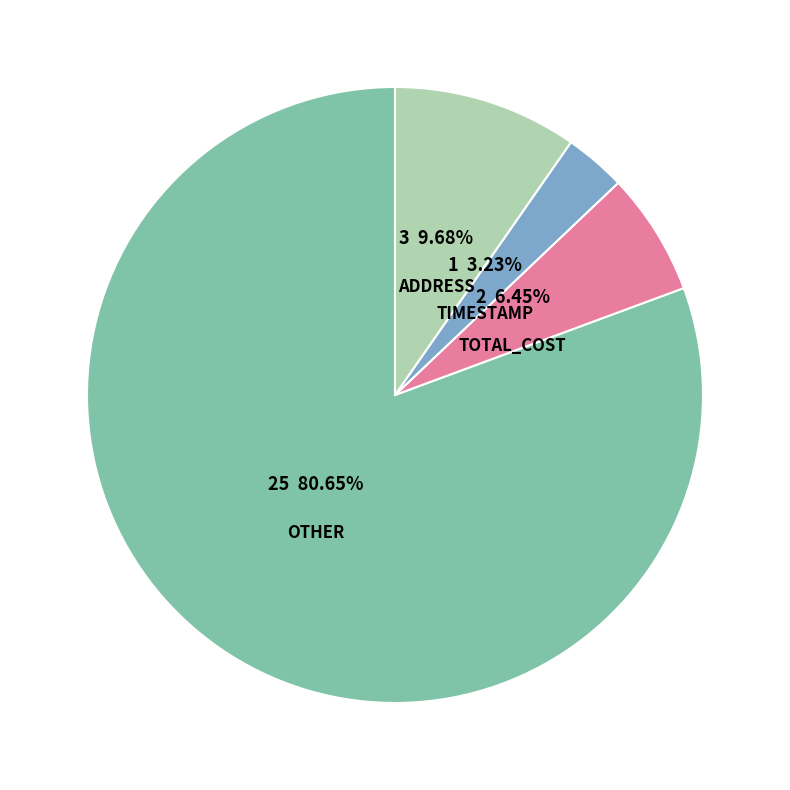

Combined, do TIMESTAMP and ADDRESS account for over 50%?

No